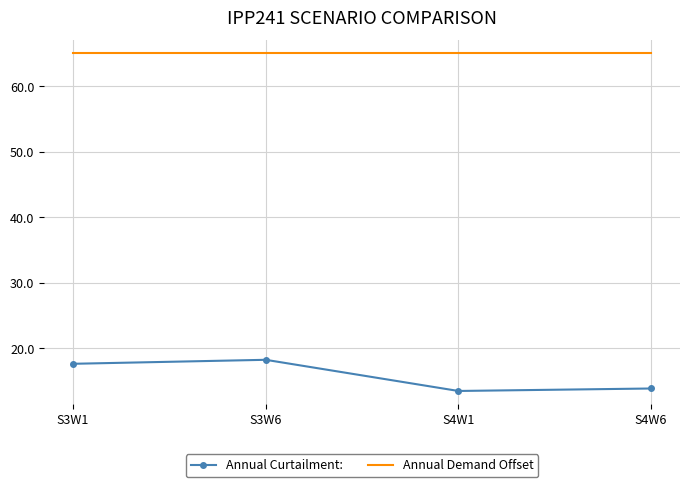

True or false: Annual Demand Offset has more than 1 points higher than both neighbors.

False